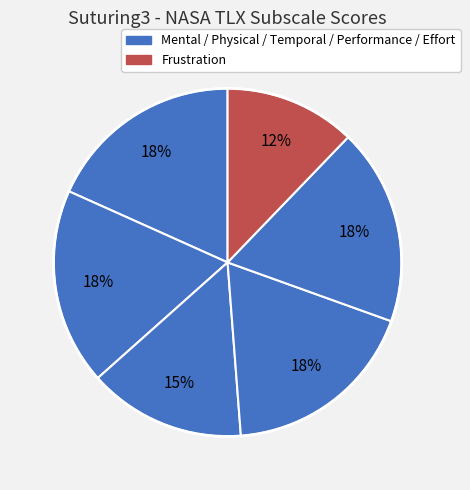

Count the number of slices in the pie.

6